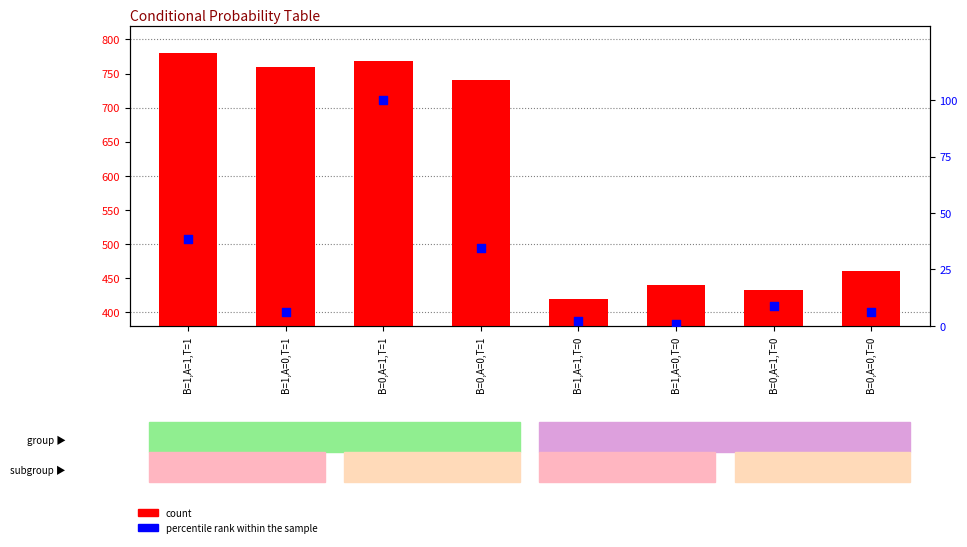

What are all the series names shown in the legend?

count, percentile rank within the sample